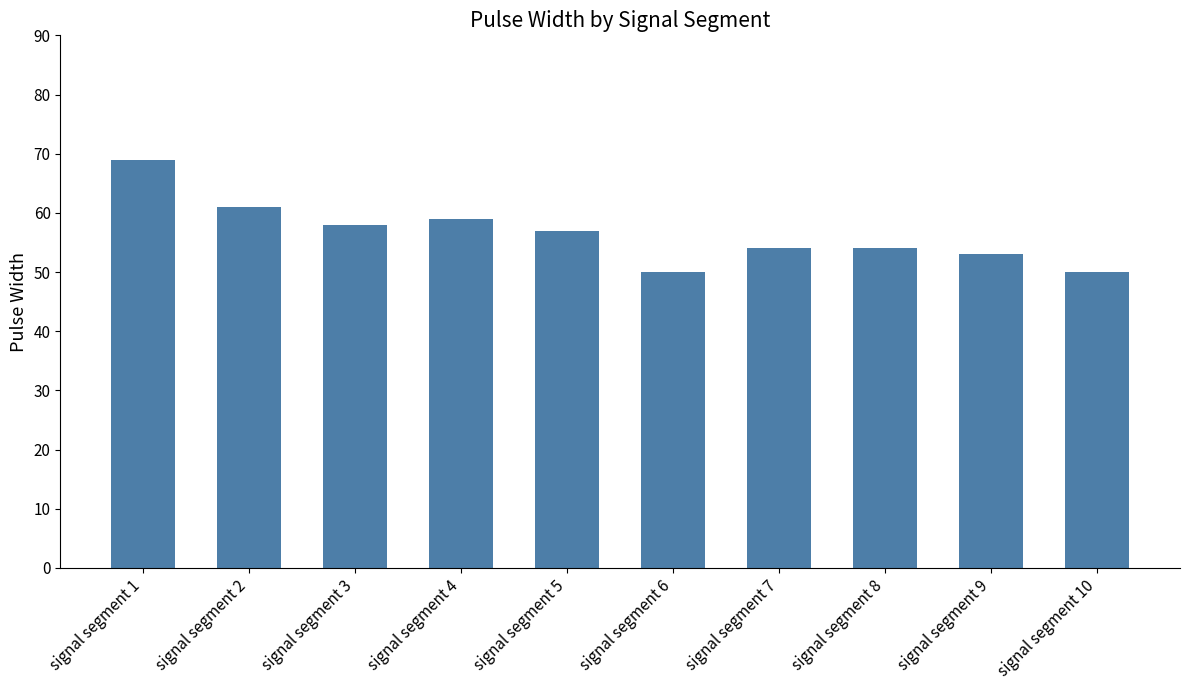

Does the chart contain any negative values?

No